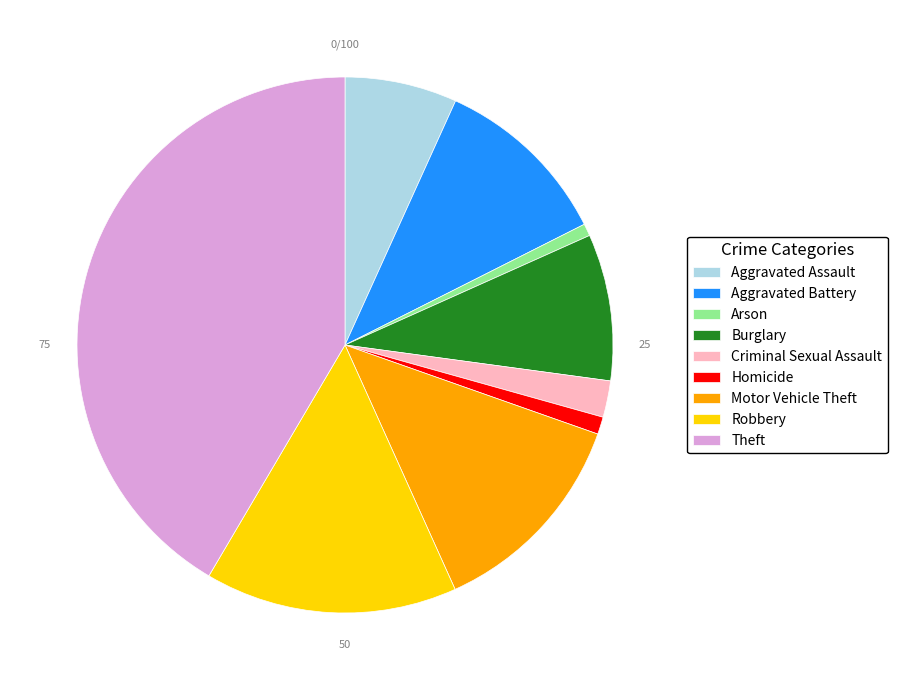

Approximately how many times larger is the value at Homicide compared to Robbery?

0.1